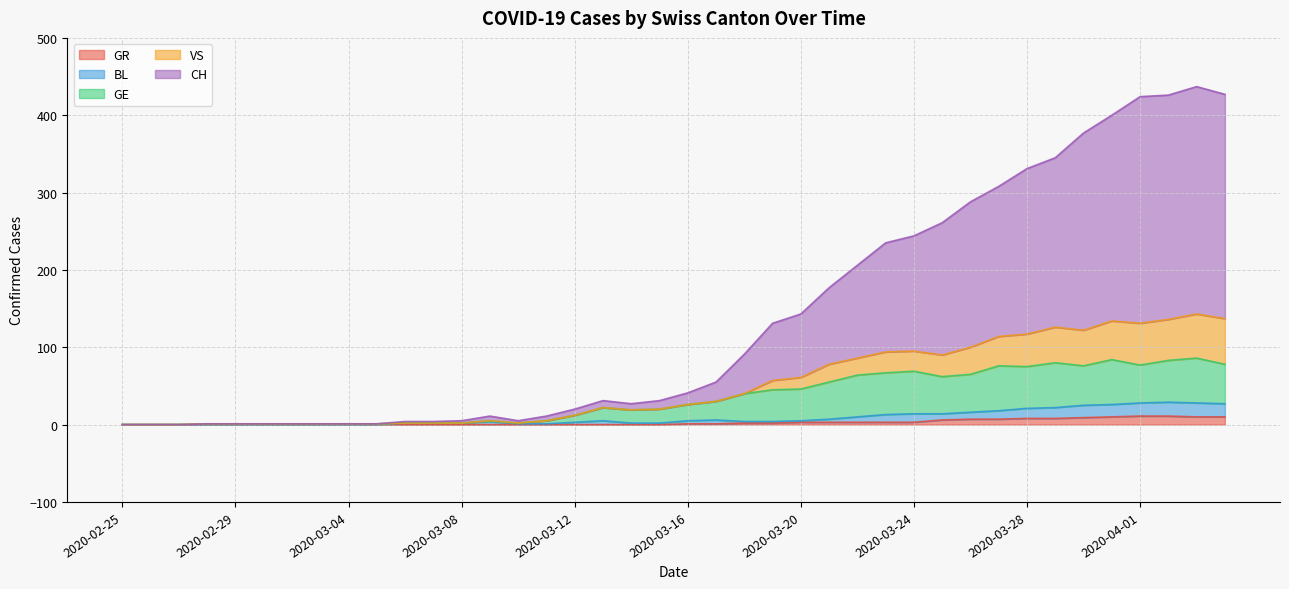

Rank the categories by GR value from highest to lowest.

2020-04-01, 2020-04-02, 2020-03-31, 2020-04-03, 2020-04-04, 2020-03-30, 2020-03-28, 2020-03-29, 2020-03-26, 2020-03-27, 2020-03-25, 2020-03-20, 2020-03-21, 2020-03-22, 2020-03-23, 2020-03-24, 2020-03-18, 2020-03-19, 2020-03-16, 2020-03-17, 2020-02-25, 2020-02-26, 2020-02-27, 2020-02-28, 2020-02-29, 2020-03-01, 2020-03-02, 2020-03-03, 2020-03-04, 2020-03-05, 2020-03-06, 2020-03-07, 2020-03-08, 2020-03-09, 2020-03-10, 2020-03-11, 2020-03-12, 2020-03-13, 2020-03-14, 2020-03-15